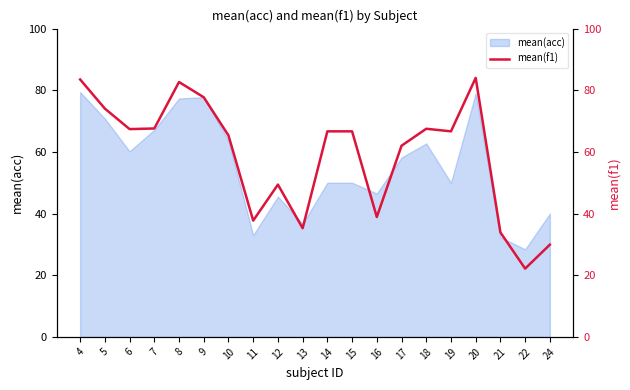

Is it true that mean(acc) equals 50.0 at 19?

True